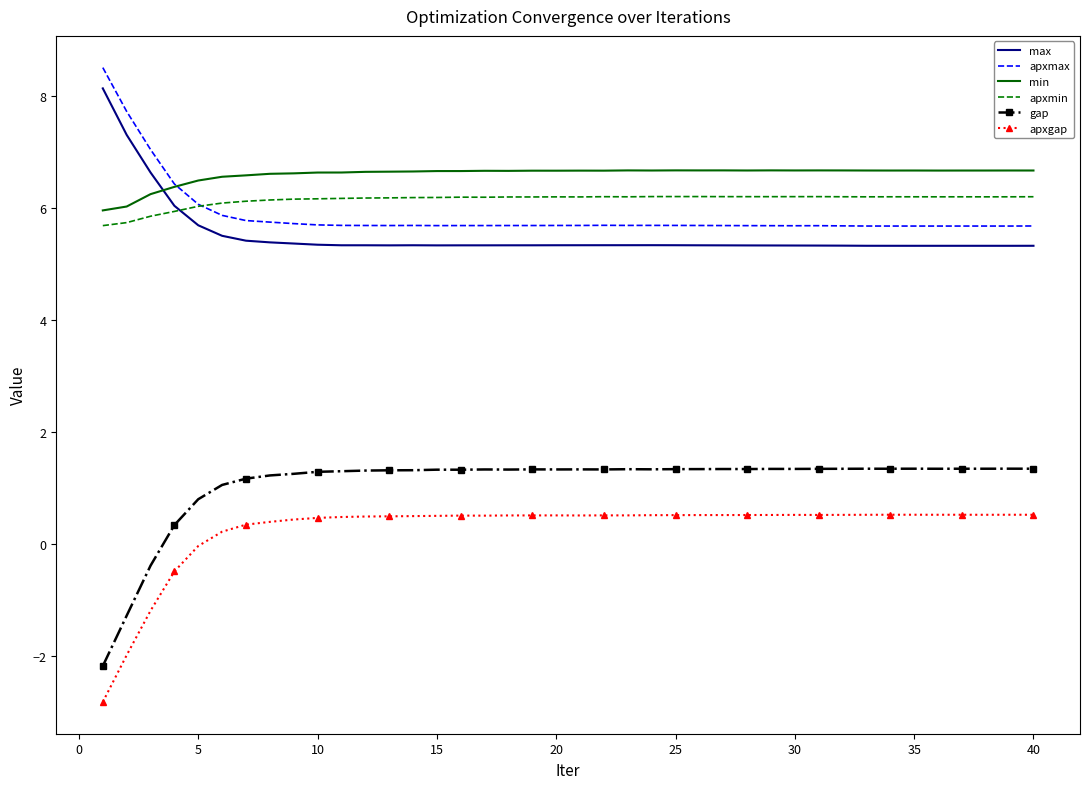

What is the highest value of the min series?

6.7